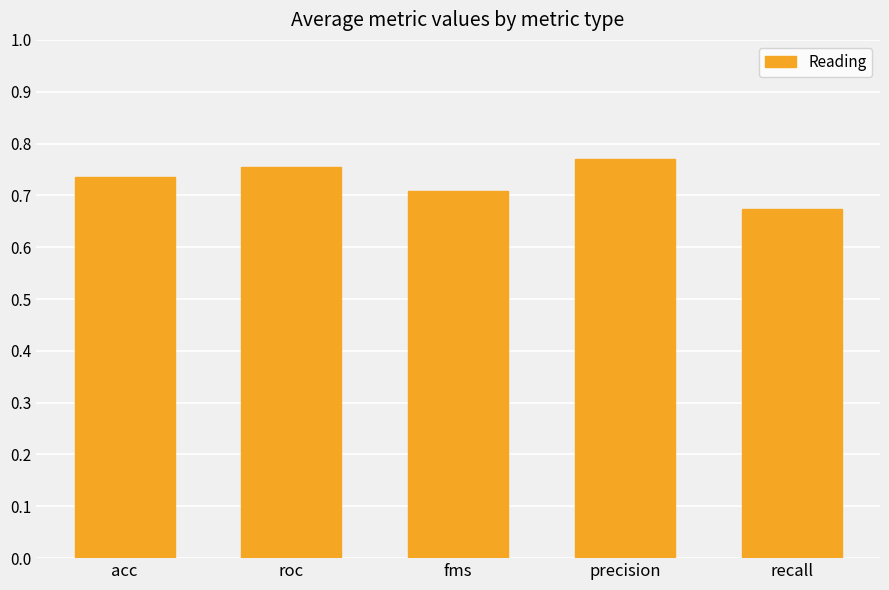

How many values are between 0 and 1?

5